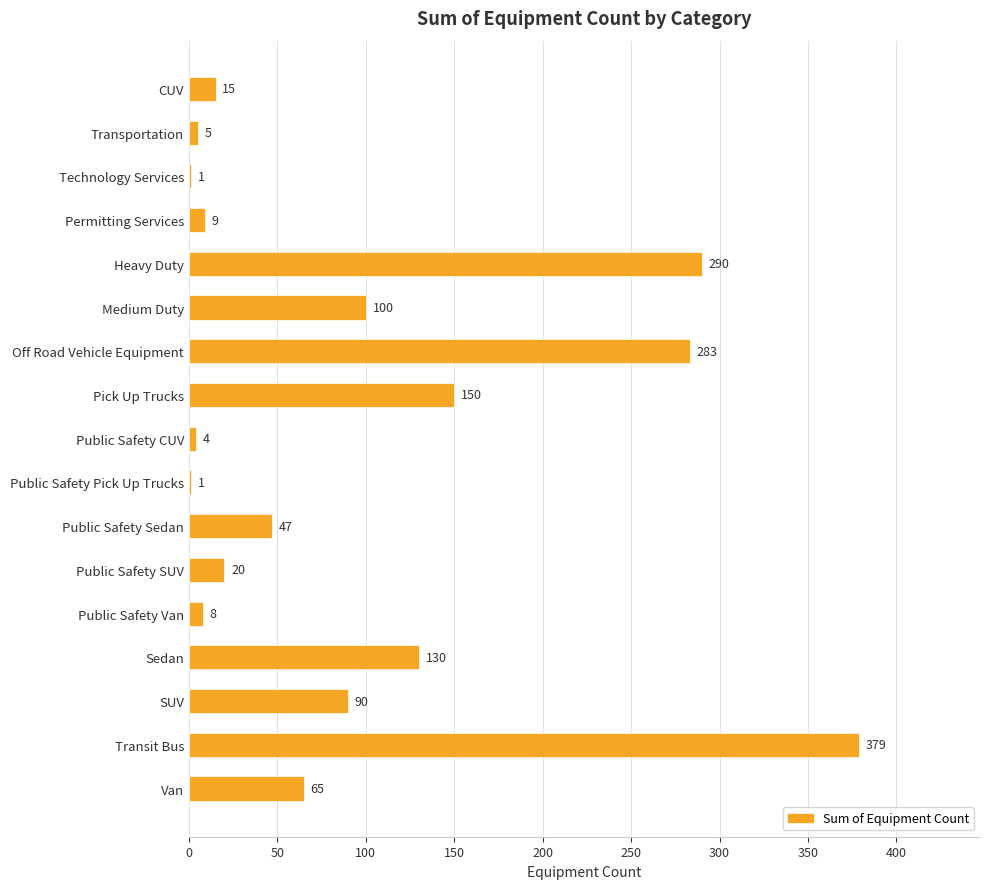

Approximately how many times larger is the value at SUV compared to Public Safety CUV?

22.5